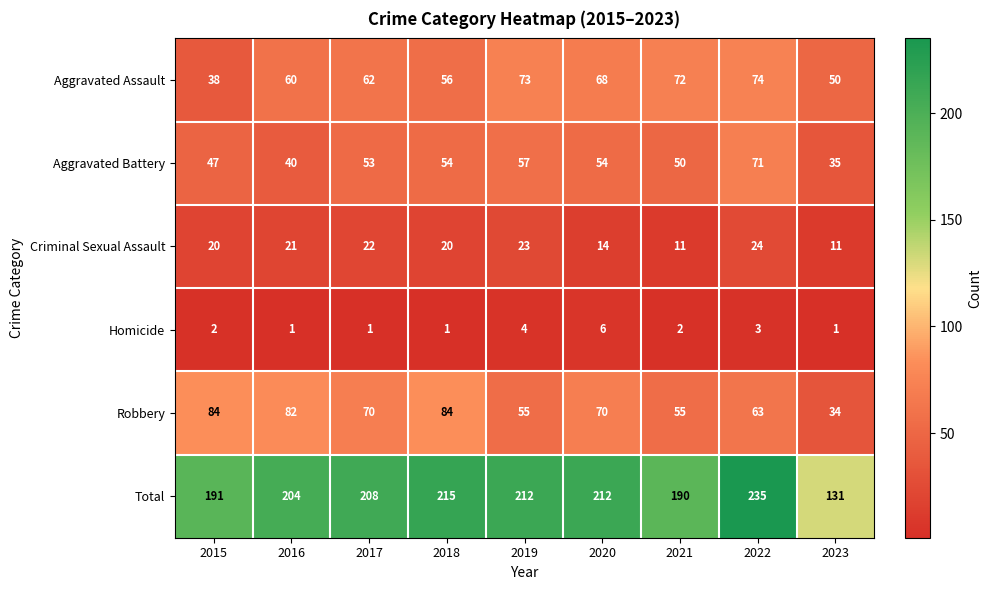

What is the sum of the Homicide values at 2015 and 2022?

5